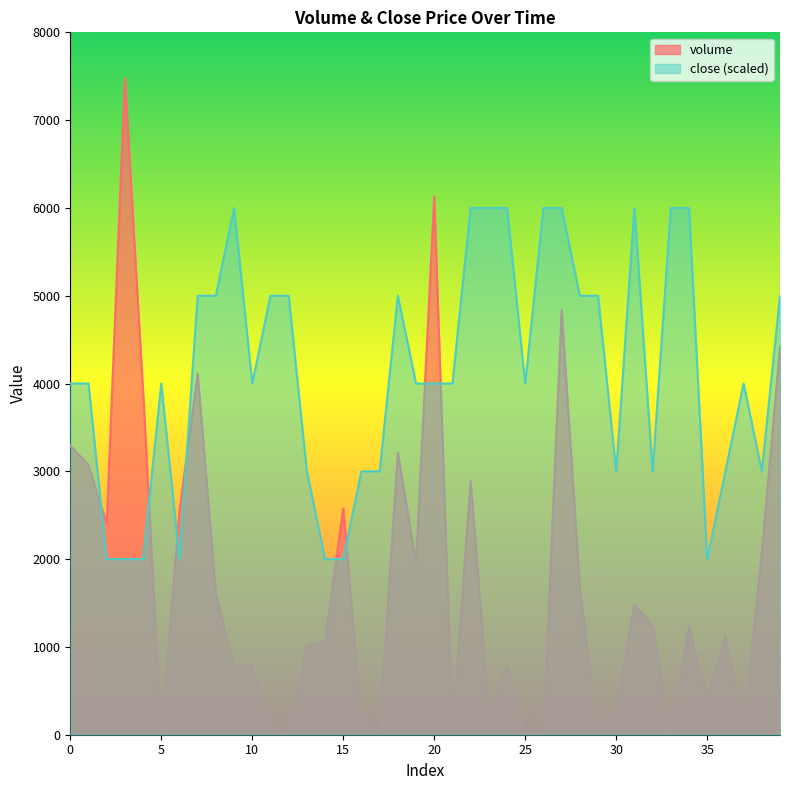

Between 32 and 9, which is larger?

32